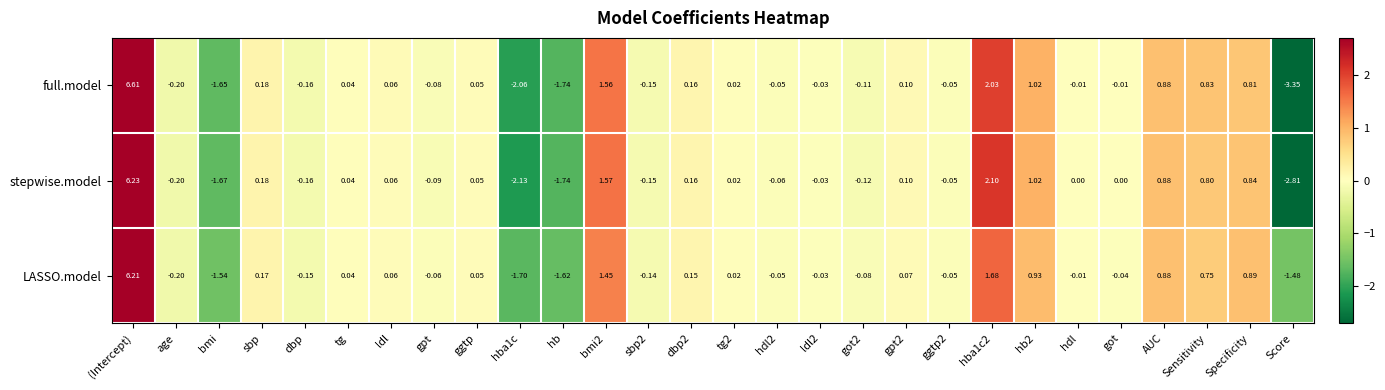

At how many categories does at least one series exceed -2?

28